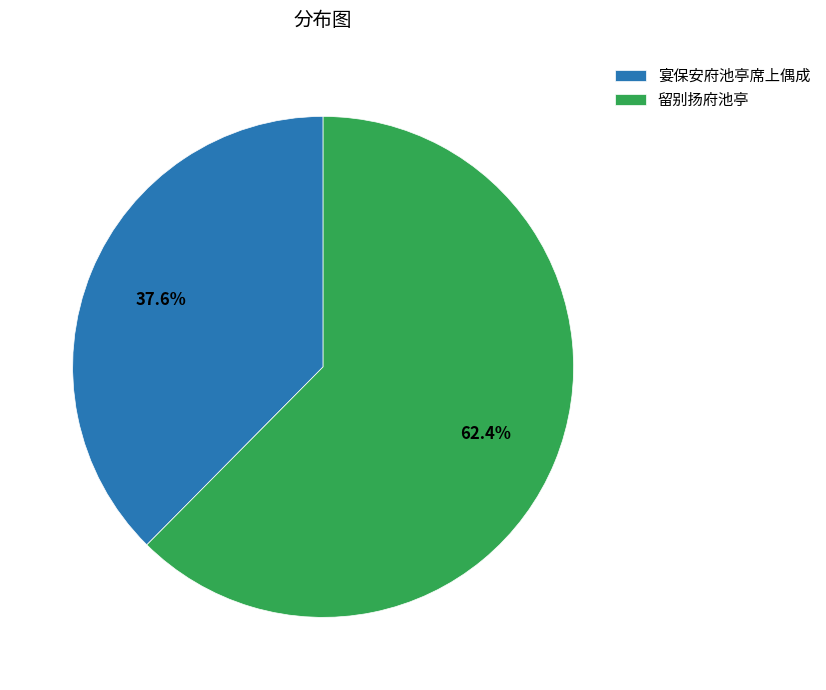

Which category has the biggest portion of the pie?

留别扬府池亭